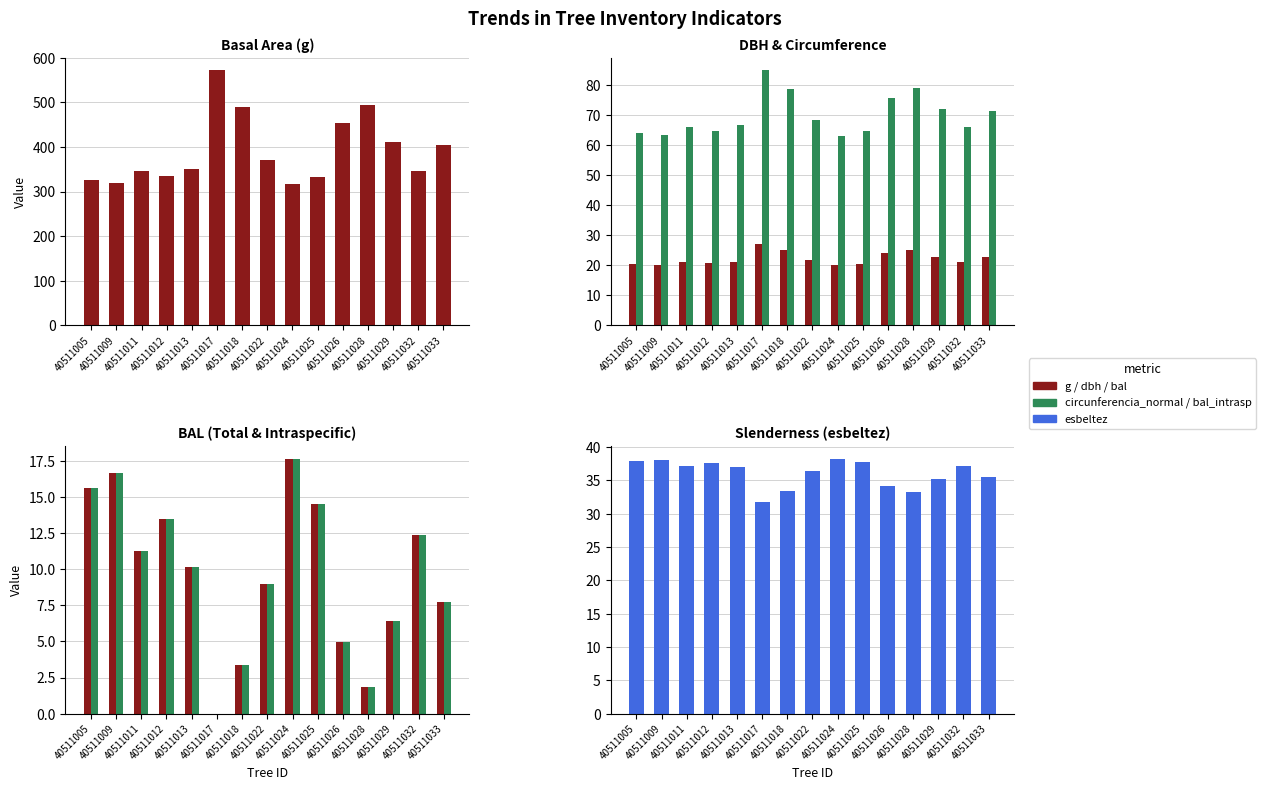

Rank the series at 40511018 from highest to lowest value.

g, circunferencia_normal, esbeltez, dbh, bal, bal_intrasp